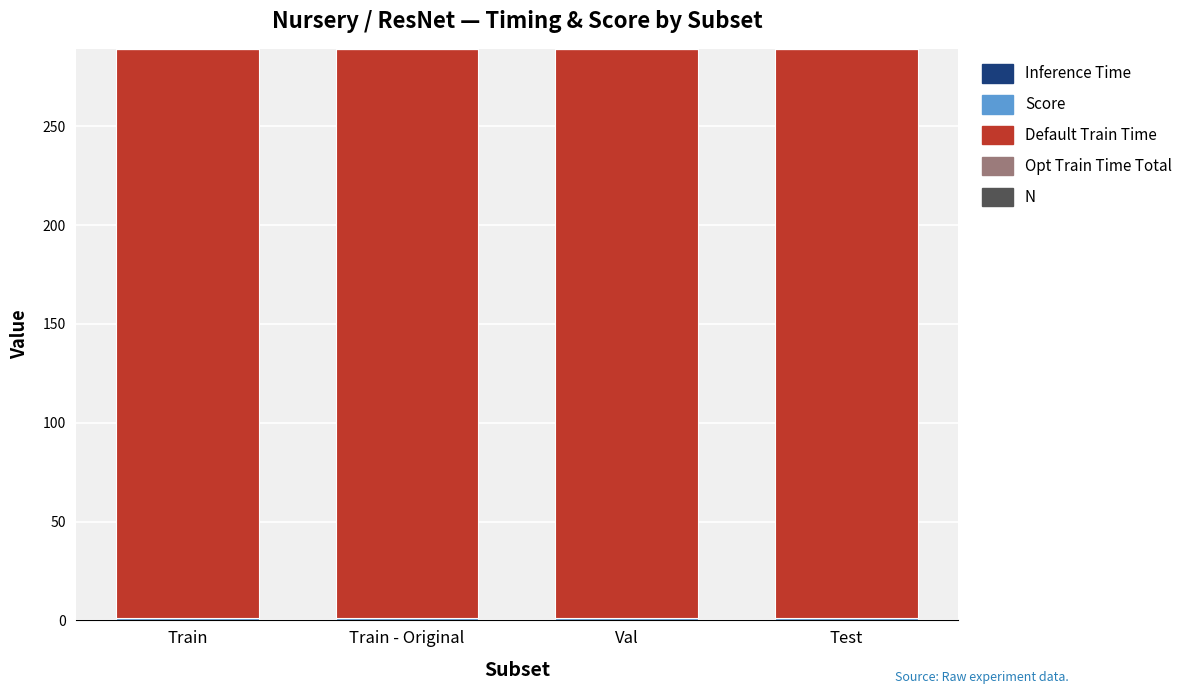

Which series has the largest total across all categories?

Default Train Time